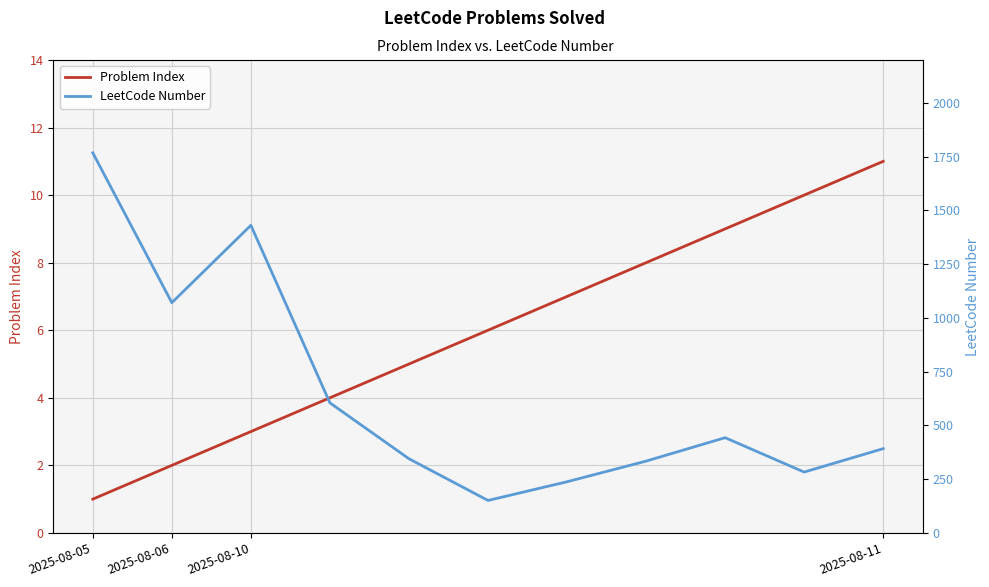

The value of Problem Index at 2025-08-11 is 11. True or false?

True